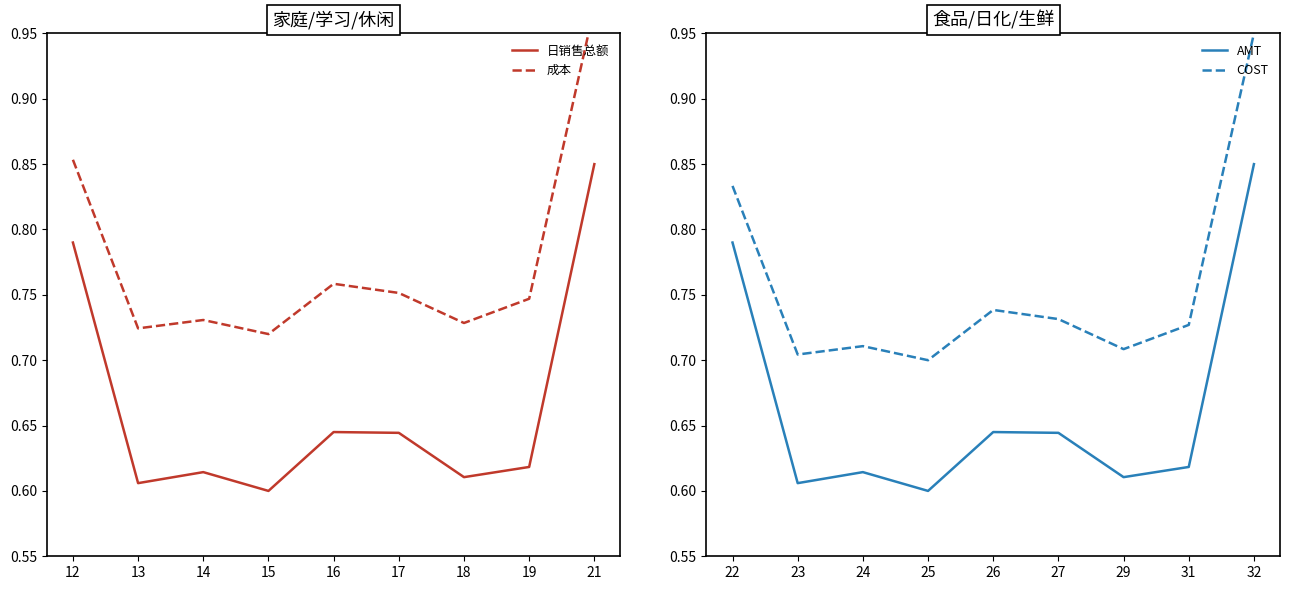

How many AMT values are between 0 and 1?

9